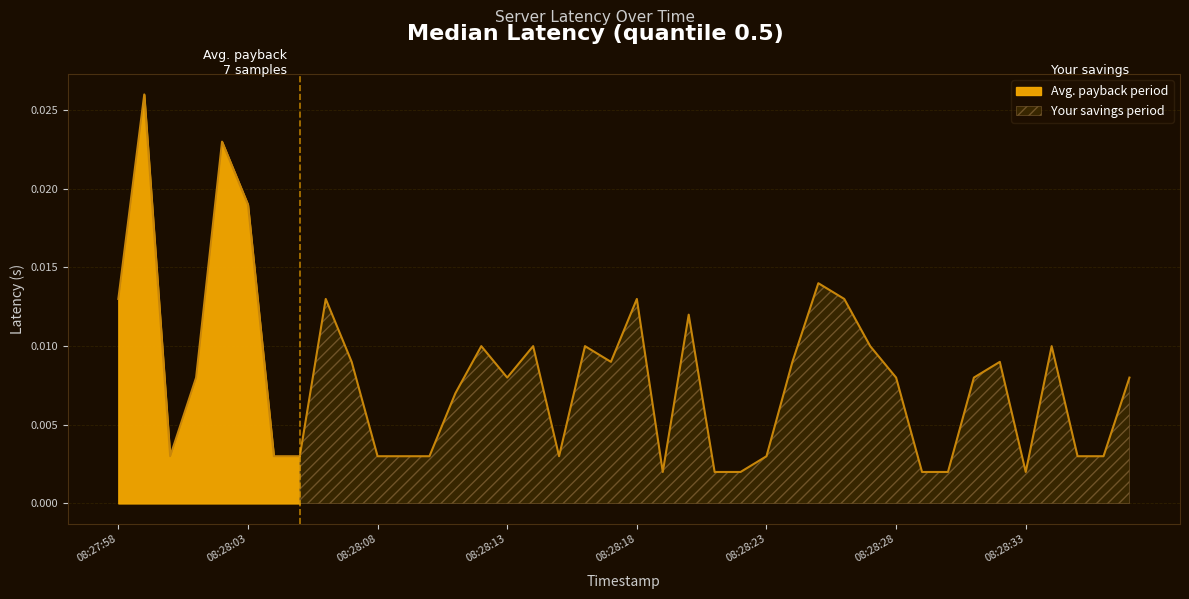

Rank the categories by value from lowest to highest.

08:28:19, 08:28:21, 08:28:22, 08:28:29, 08:28:30, 08:28:33, 08:28:00, 08:28:04, 08:28:05, 08:28:08, 08:28:09, 08:28:10, 08:28:15, 08:28:23, 08:28:35, 08:28:36, 08:28:11, 08:28:01, 08:28:13, 08:28:28, 08:28:31, 08:28:37, 08:28:07, 08:28:17, 08:28:24, 08:28:32, 08:28:12, 08:28:14, 08:28:16, 08:28:27, 08:28:34, 08:28:20, 08:27:58, 08:28:06, 08:28:18, 08:28:26, 08:28:25, 08:28:03, 08:28:02, 08:27:59